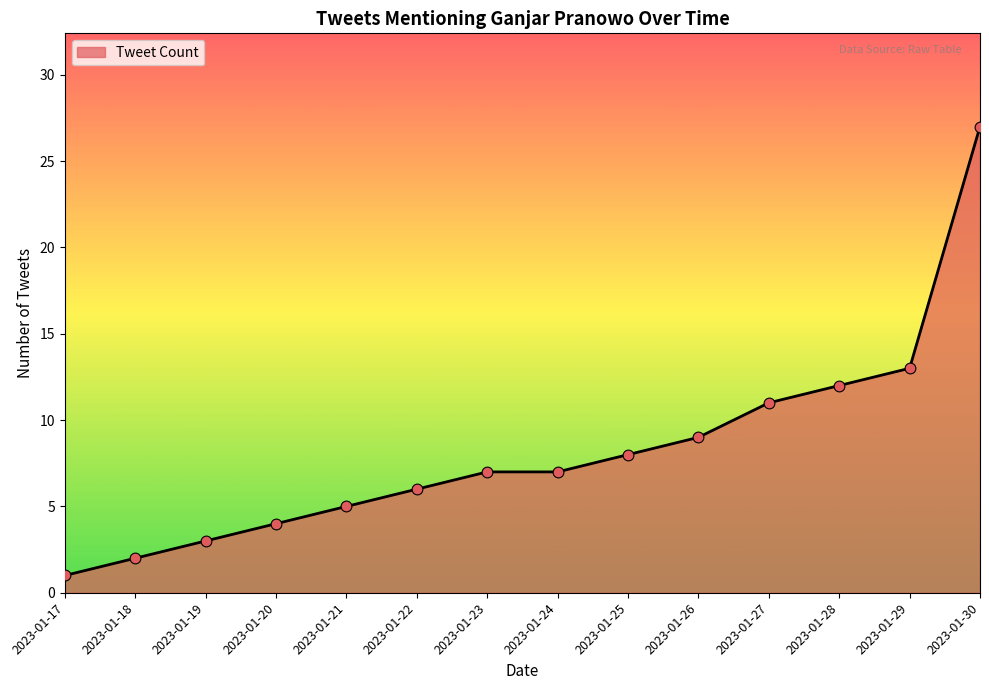

Approximately how many times larger is the value at 2023-01-30 compared to 2023-01-23?

3.9